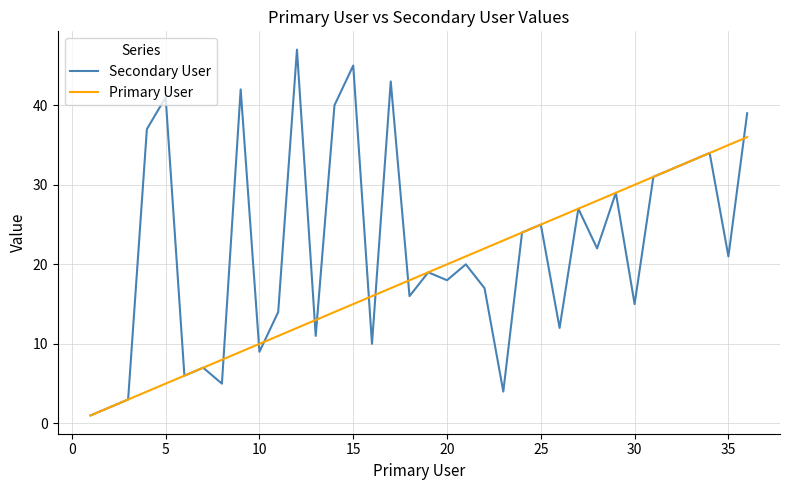

Which series has the largest total across all categories?

Secondary User